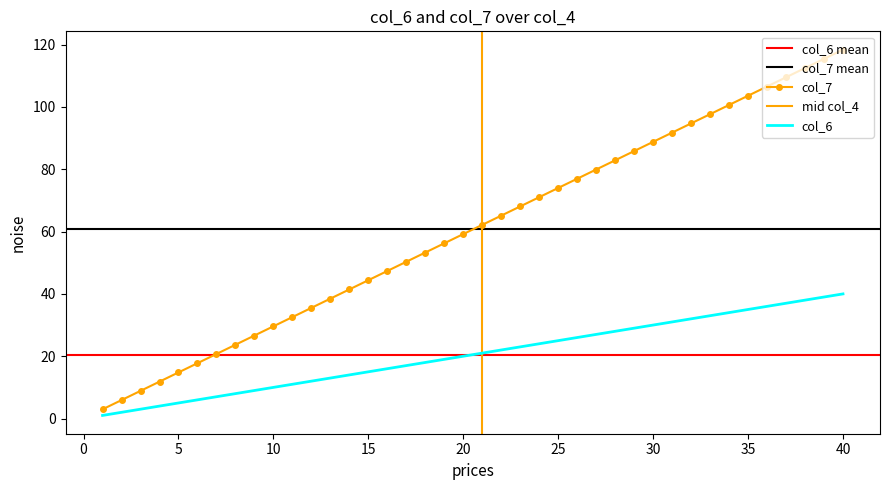

True or false: col_7 and col_6 cross at least once.

False